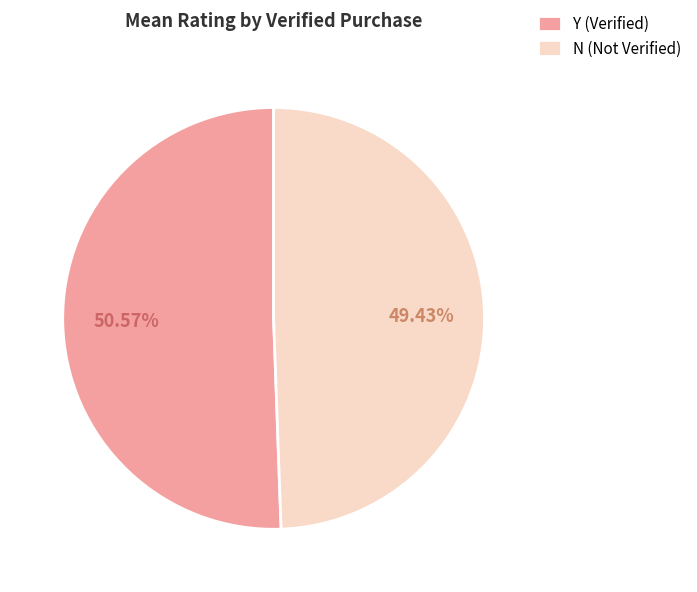

What is the largest slice in the pie chart?

Y